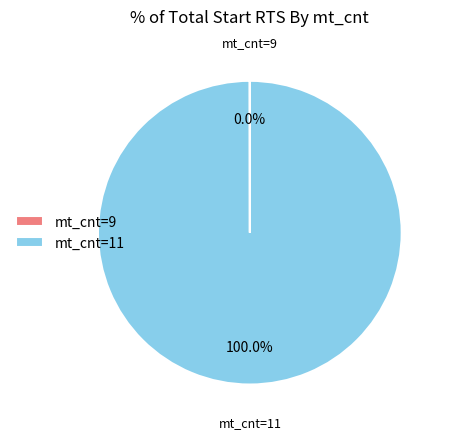

Which slice represents more than half of the pie?

mt_cnt=11